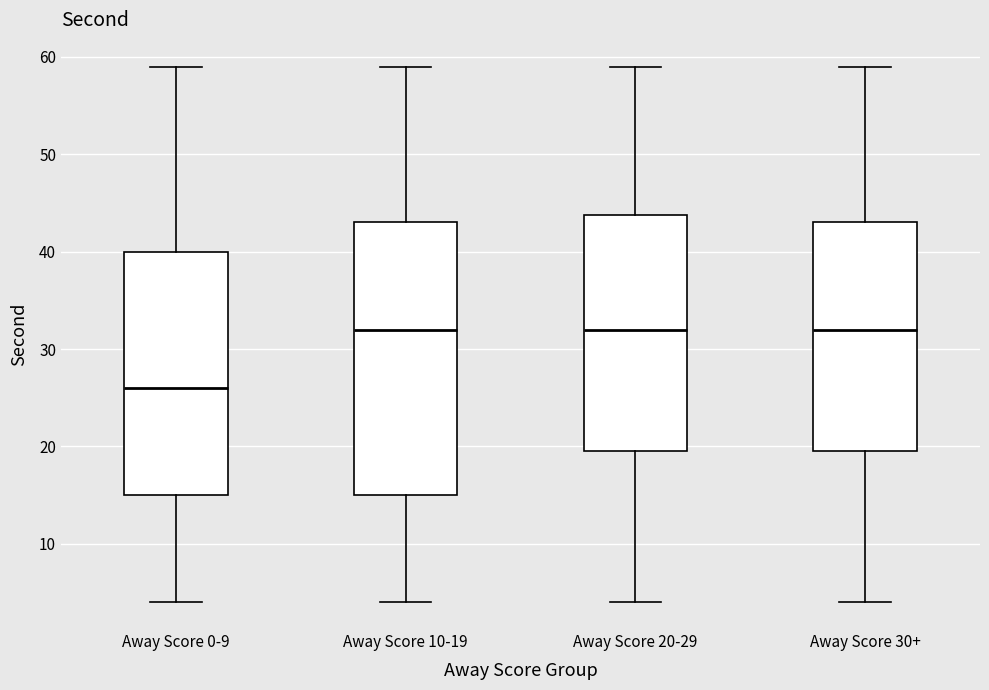

Reading left to right, transcribe this box plot: for each box, give where its median line is, the range the box spans, and where its two whiskers end, as read against the y-axis. The values are not printed on the chart, so give them approximately, as read against the axis.

Away Score 0-9: median 26, box 15 to 40, whiskers 4 to 59
Away Score 10-19: median 32, box 15 to 43, whiskers 4 to 59
Away Score 20-29: median 32, box 20 to 44, whiskers 4 to 59
Away Score 30+: median 32, box 20 to 43, whiskers 4 to 59